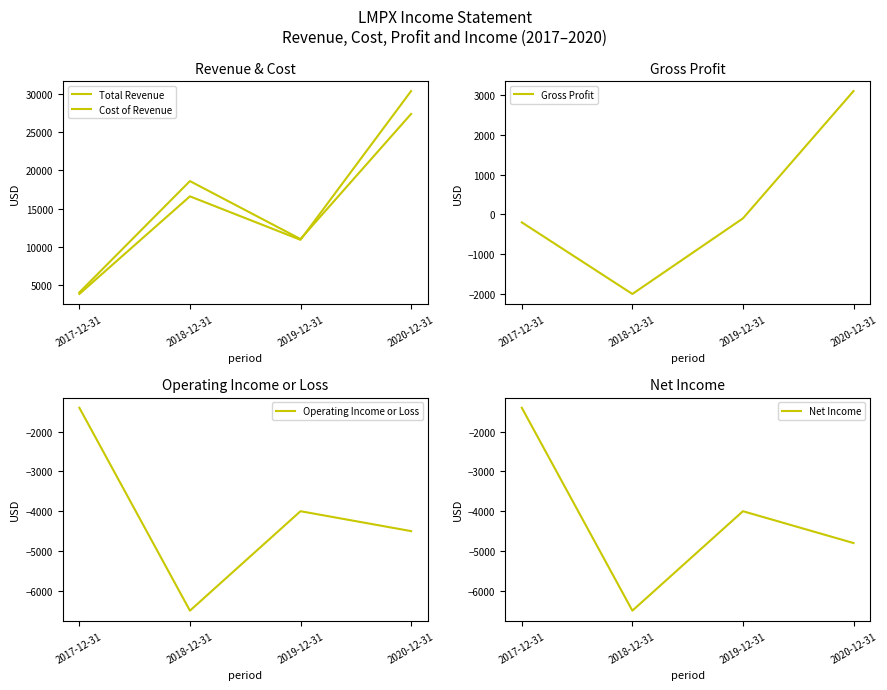

What are all the series names shown in the legend?

Total Revenue, Cost of Revenue, Gross Profit, Operating Income or Loss, Net Income